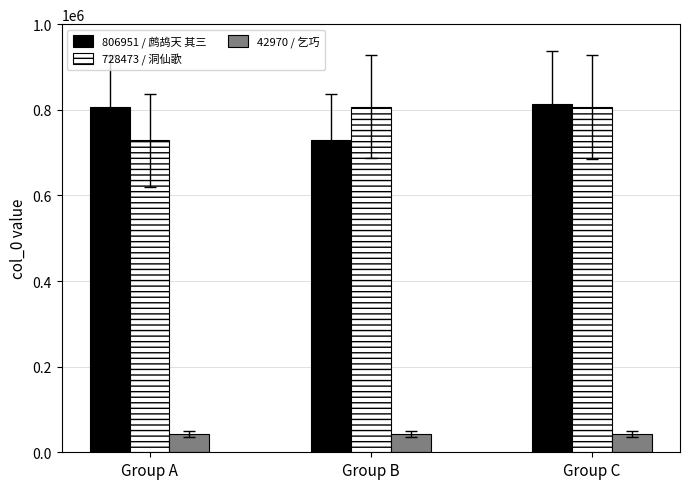

Are the bars grouped side by side (vs. stacked)?

Yes